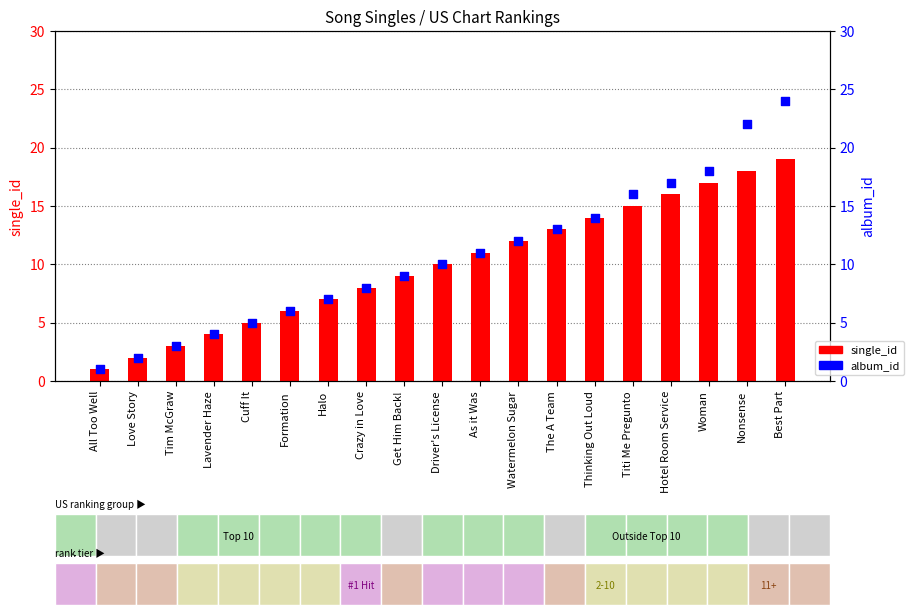

What is the total value across all series at Watermelon Sugar?

24